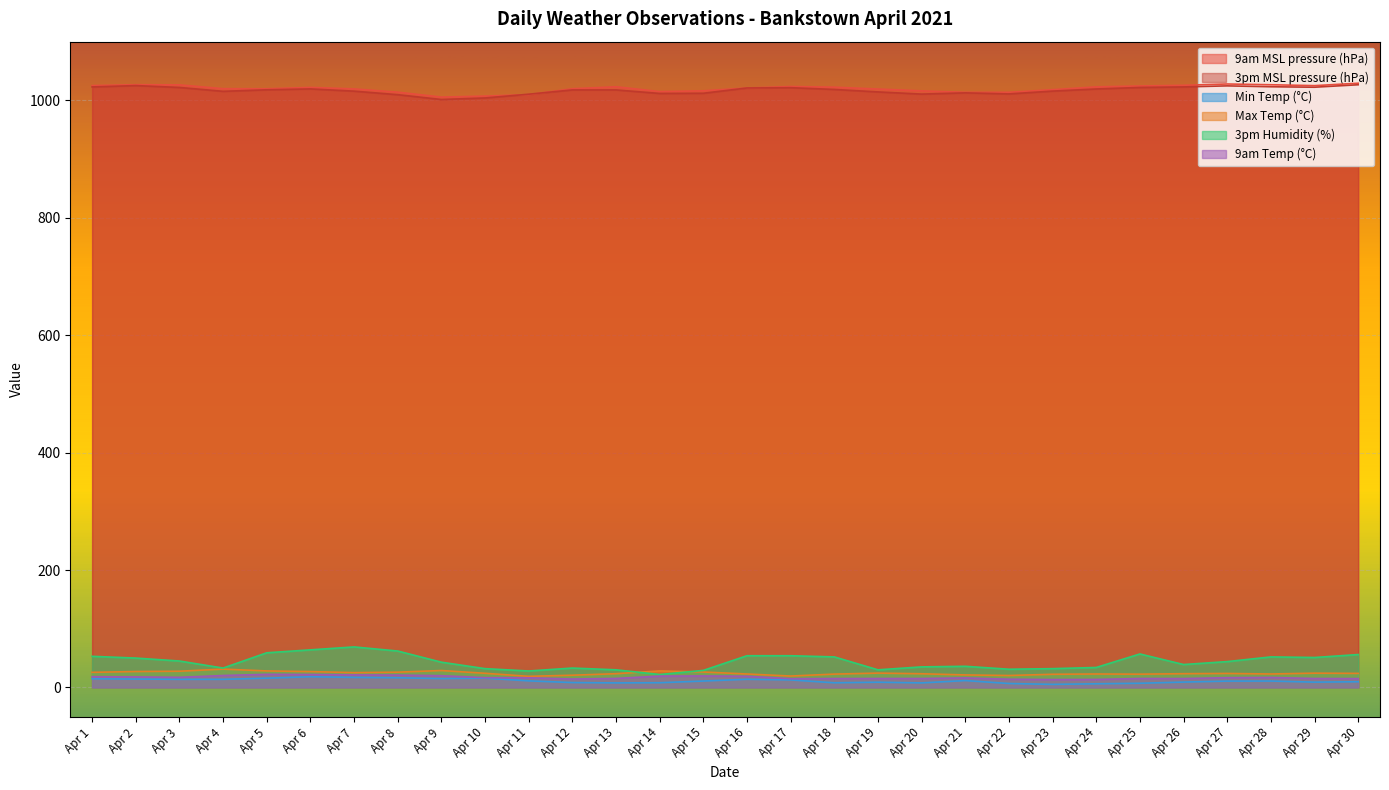

True or false: 3pm MSL pressure (hPa) and Max Temp (°C) intersect in this chart.

False